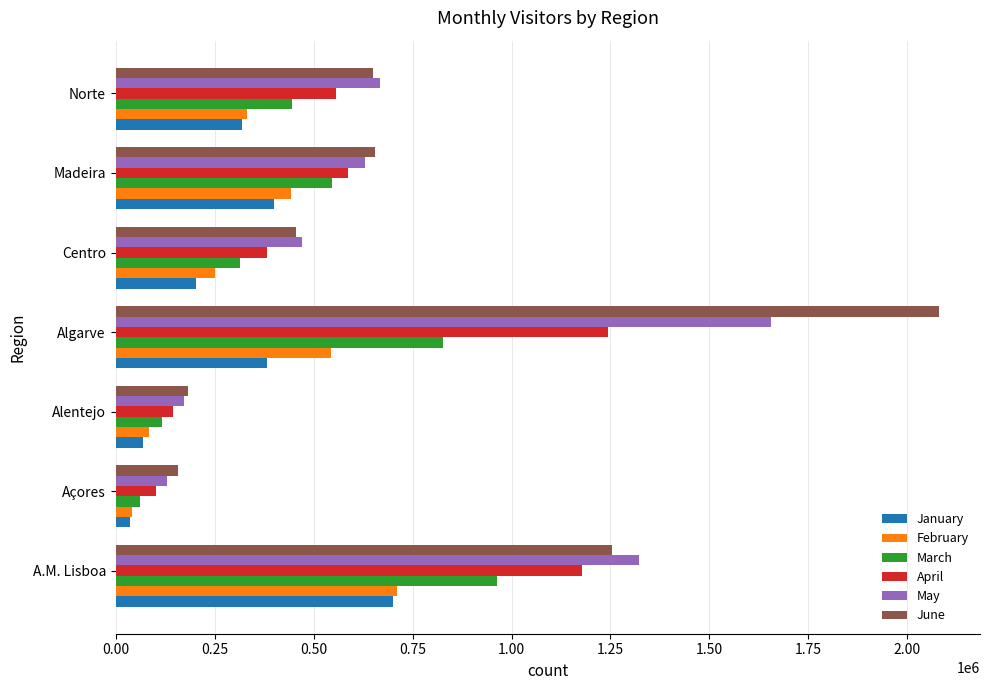

The value of May at Norte is 666687. True or false?

True